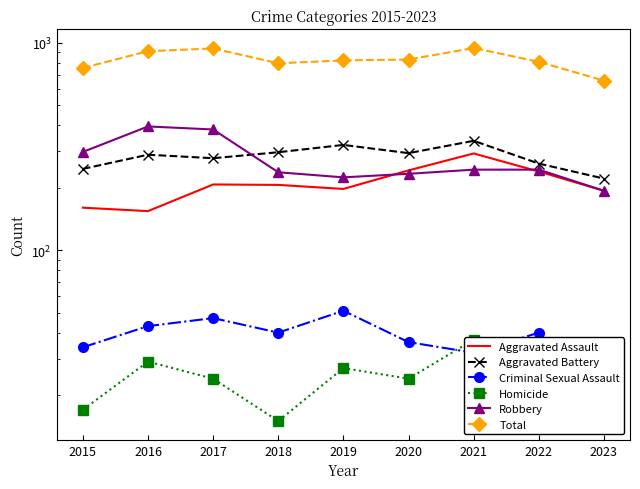

What is the difference between the Criminal Sexual Assault values at 2019 and 2018?

11